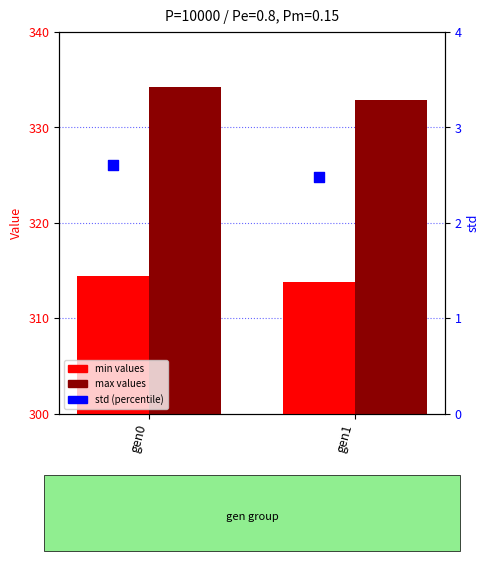

What is the total value across all series at gen1?

649.2